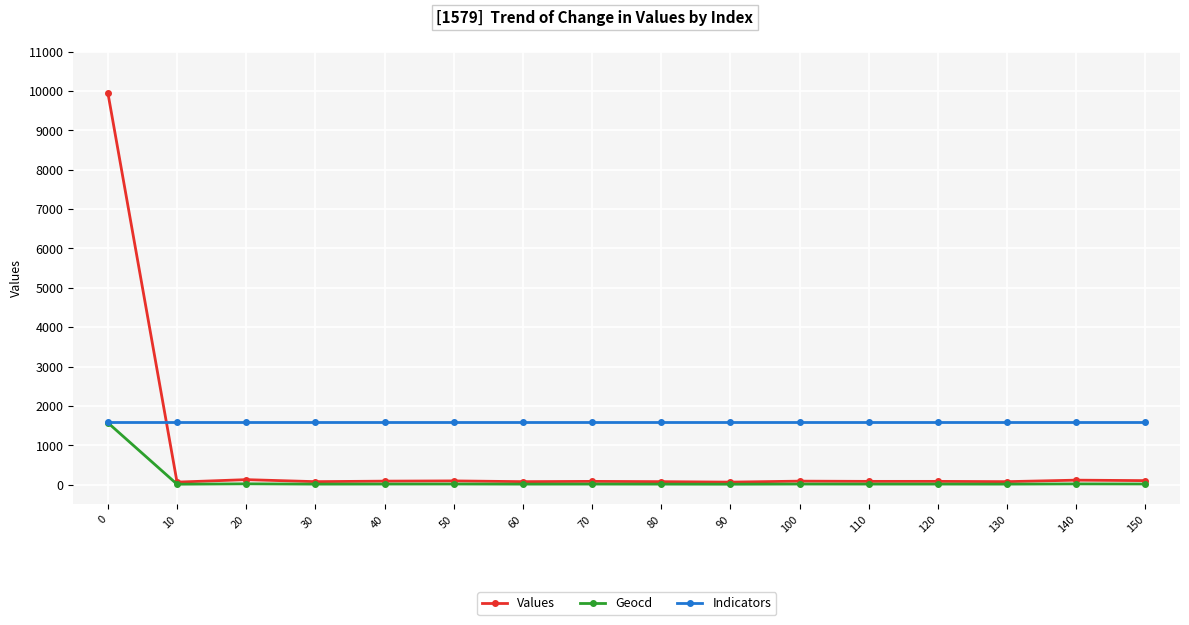

Which series has the largest range (max minus min)?

Values